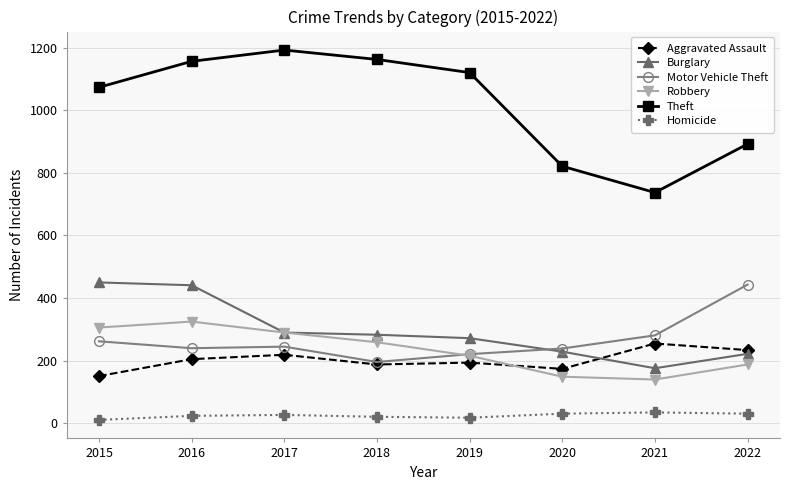

At which category is the sum across all series the highest?

2016